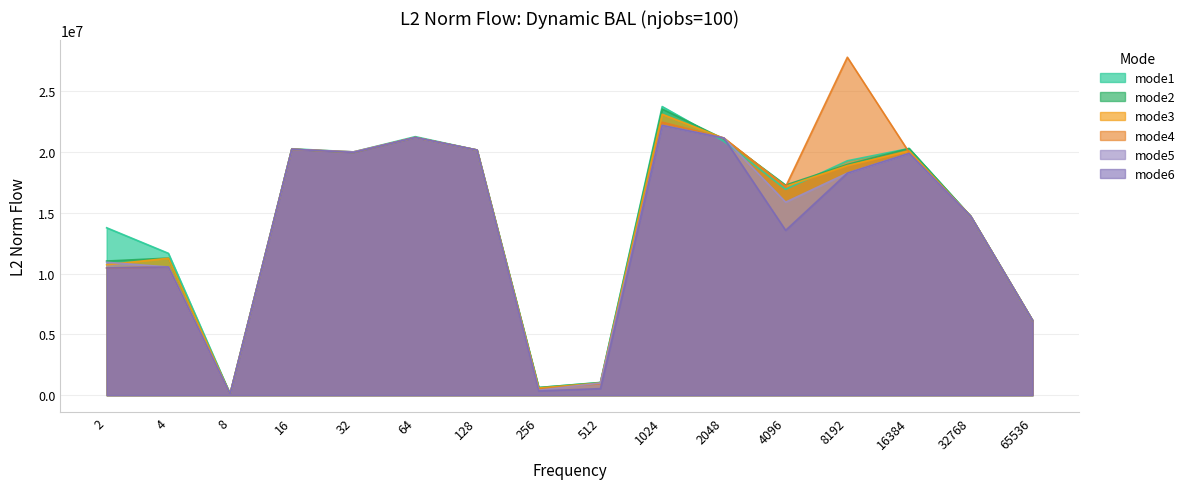

True or false: mode6 and mode3 intersect in this chart.

True